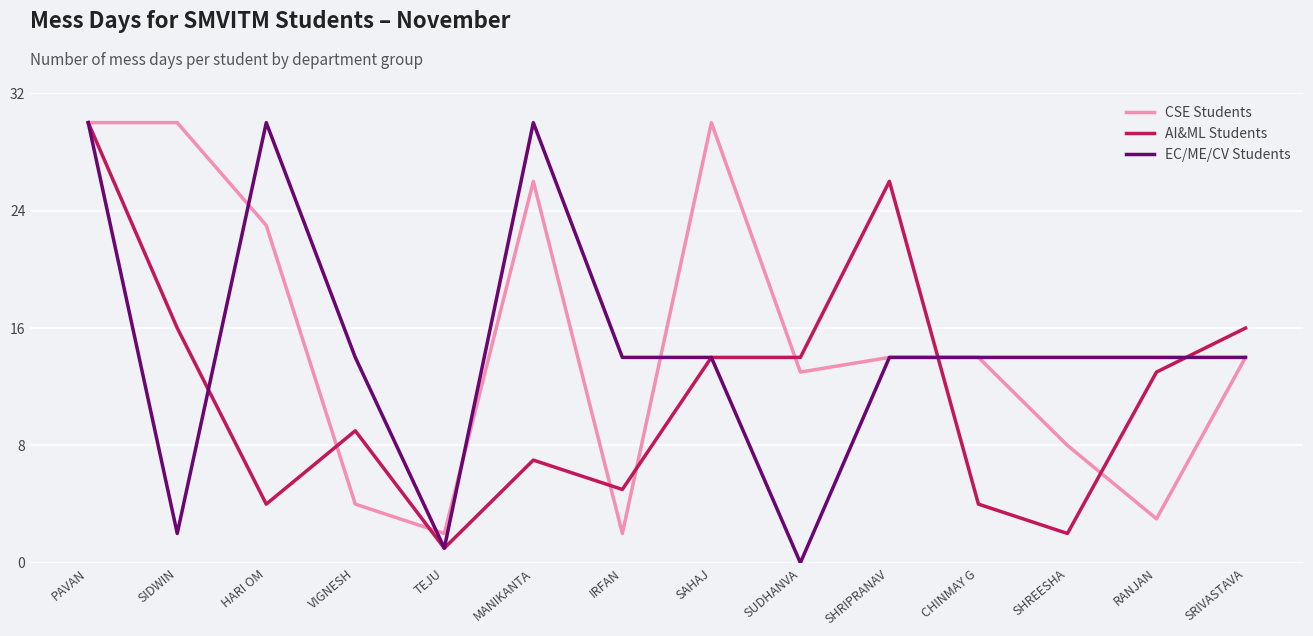

Reading left to right, extract all data points from this chart.

CSE Students: 30	30	23	4	2	26	2	30	13	14	14	8	3	14
AI&ML Students: 30	16	4	9	1	7	5	14	14	26	4	2	13	16
EC/ME/CV Students: 30	2	30	14	1	30	14	14	0	14	14	14	14	14